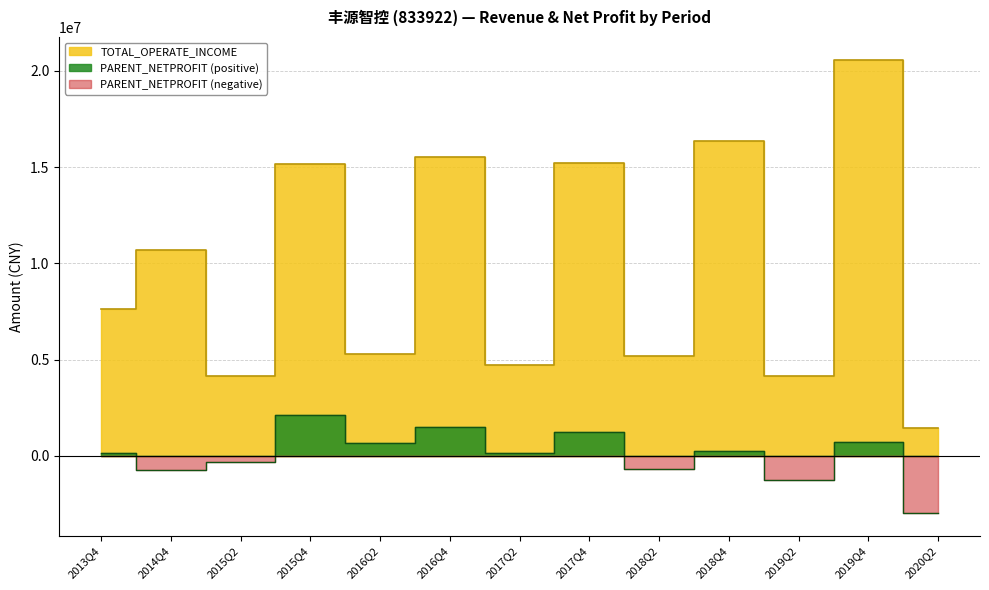

What is the maximum value for PARENT_NETPROFIT?

2132582.5